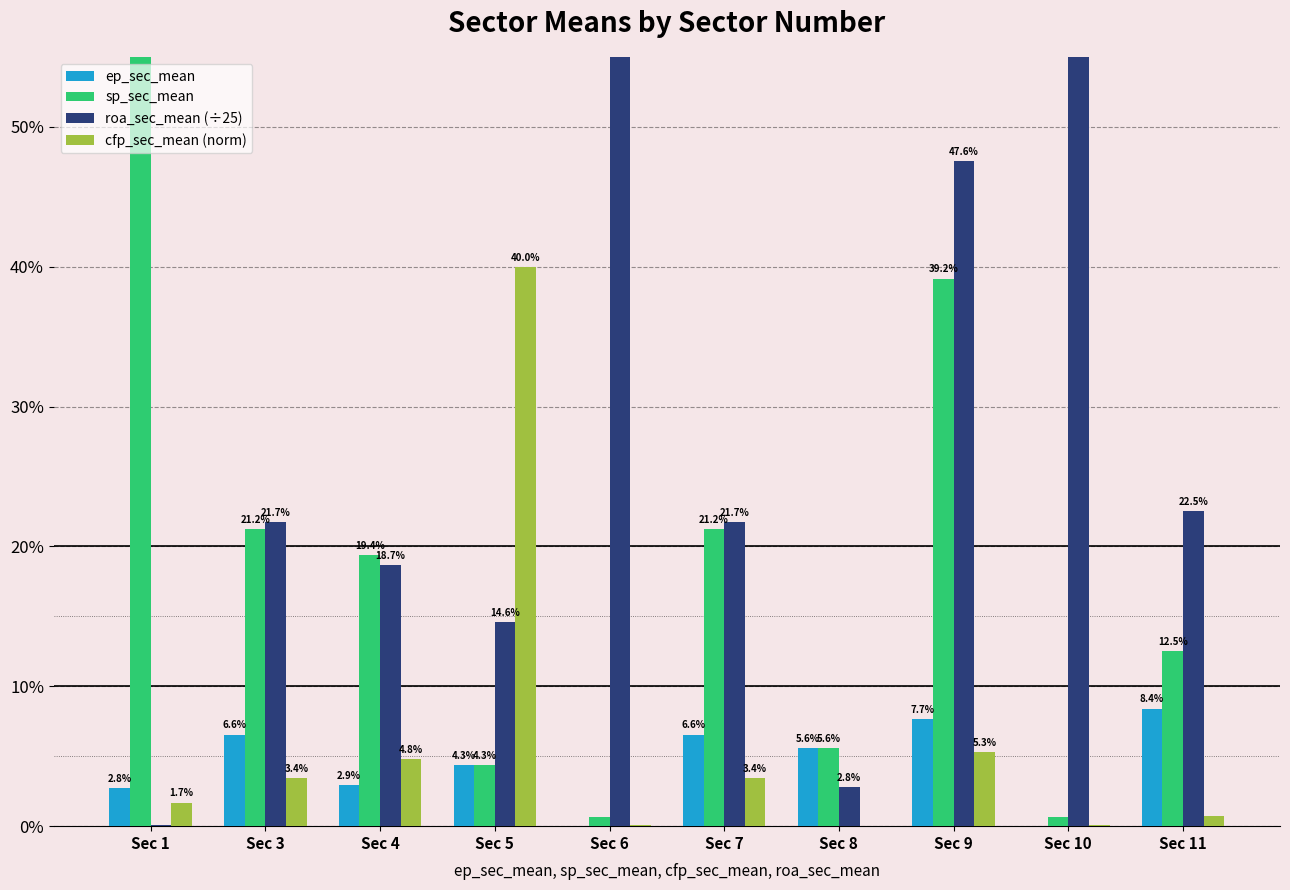

Between Sec 9 and Sec 10, which series saw the biggest shift?

sp_sec_mean